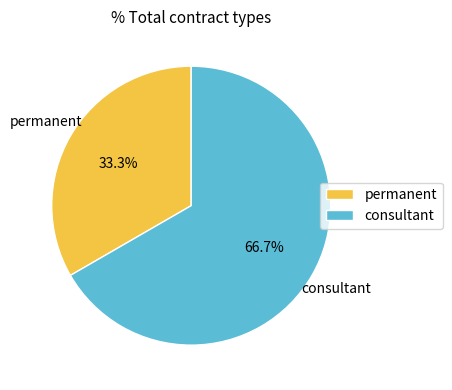

To the nearest percent, what percentage of the pie is permanent?

33%